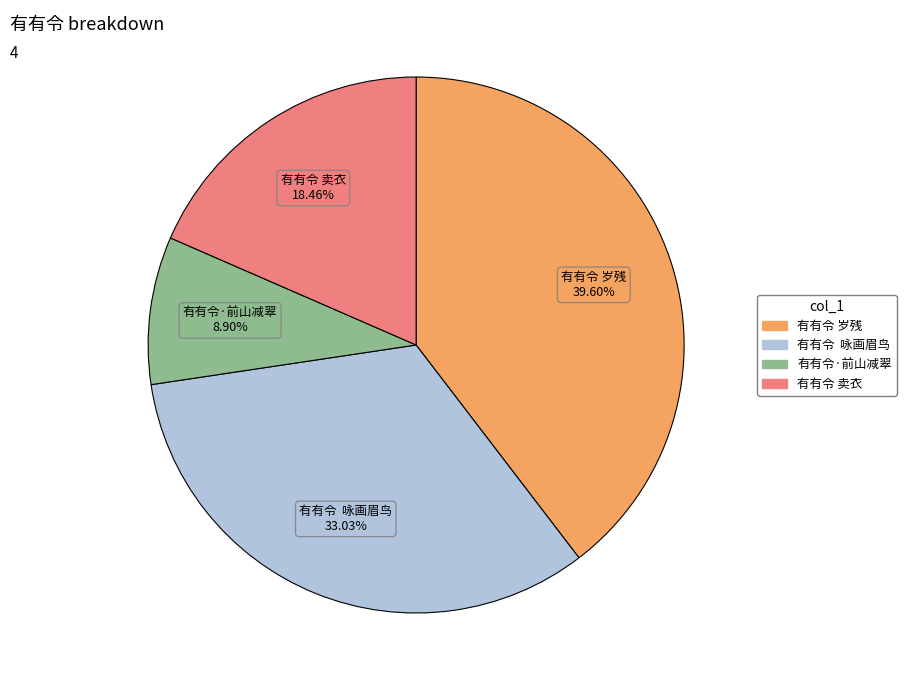

To the nearest percent, what is the average slice percentage?

25%